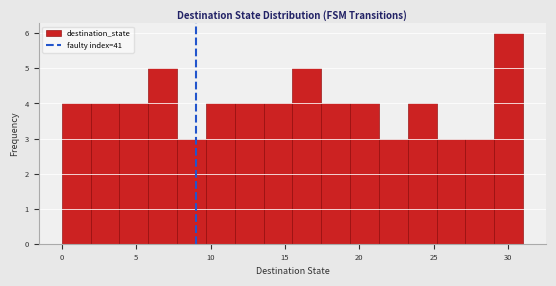

Read against the x-axis, roughly where is the centre of the tallest bar?

30.0